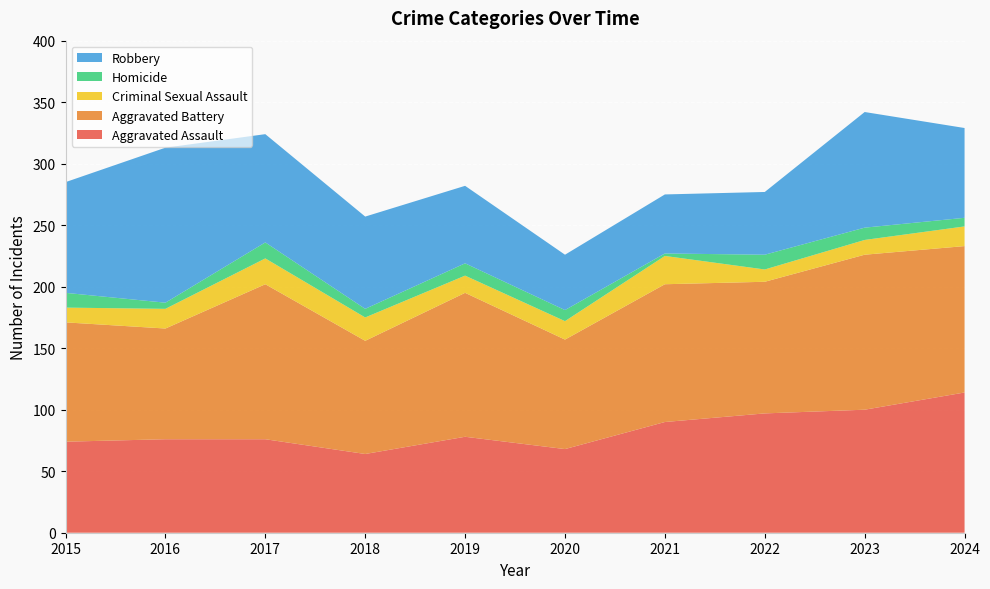

Reading left to right, extract all data points from this chart.

Aggravated Assault: 74	76	76	64	78	68	90	97	100	114
Aggravated Battery: 97	90	126	92	117	89	112	107	126	119
Criminal Sexual Assault: 12	16	21	19	14	15	23	10	12	16
Homicide: 12	5	13	7	10	9	2	12	10	7
Robbery: 90	126	88	75	63	45	48	51	94	73